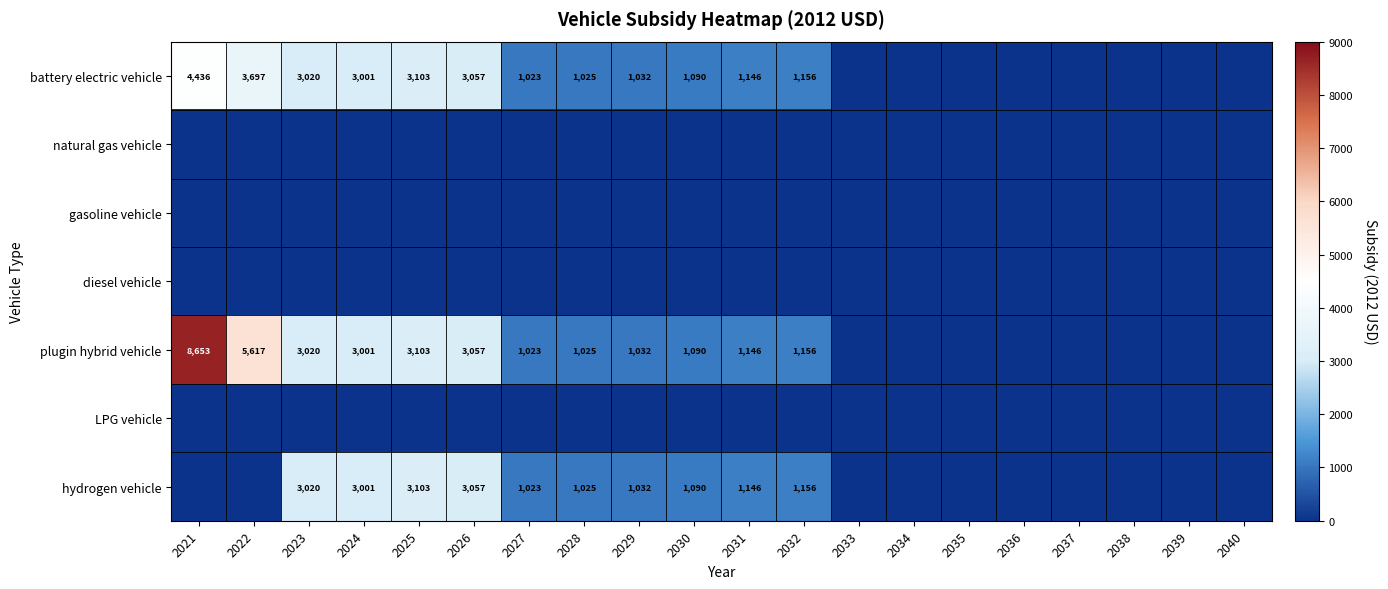

Is it true that plugin hybrid vehicle equals 1893 at 2031?

False